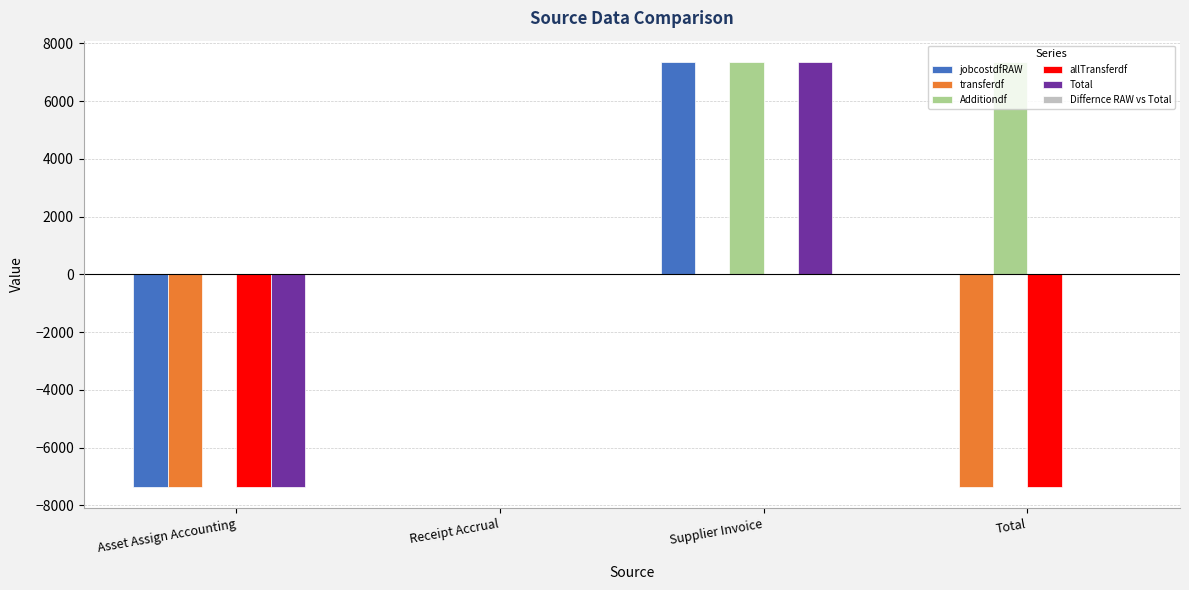

Count the number of categories in the chart.

4